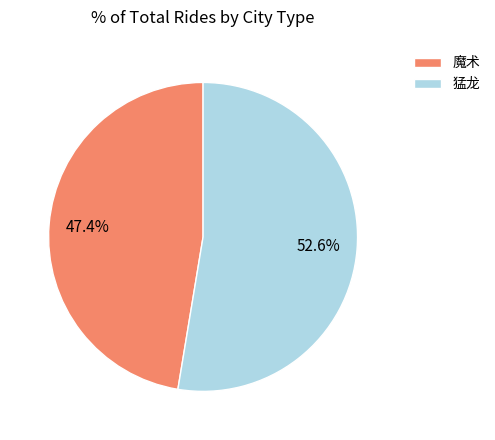

Which category has the biggest portion of the pie?

猛龙